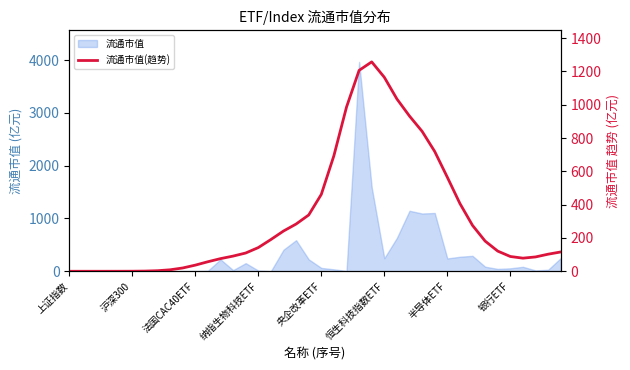

Does the chart have visible grid lines?

No